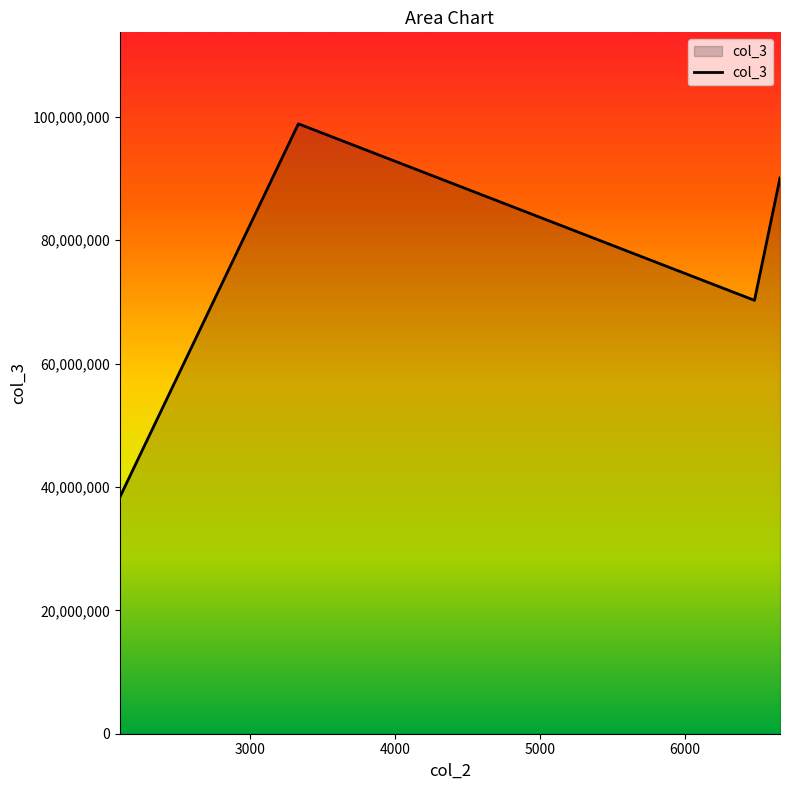

True or false: the data has more than 0 interior local peaks.

True